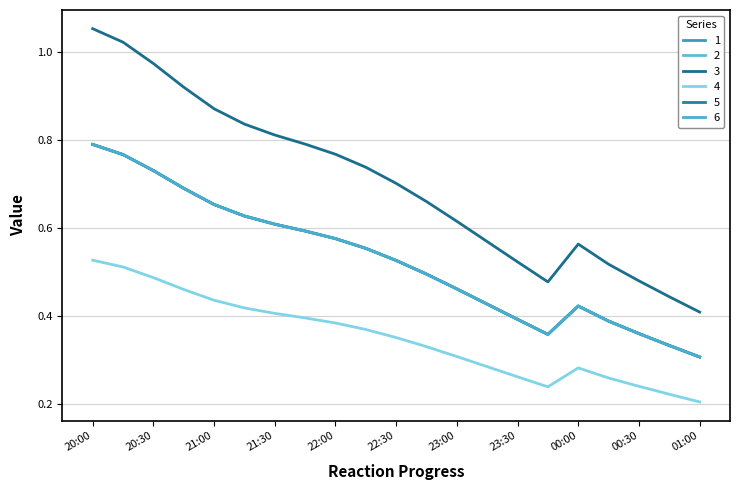

At which category is the sum across all series the highest?

20:00